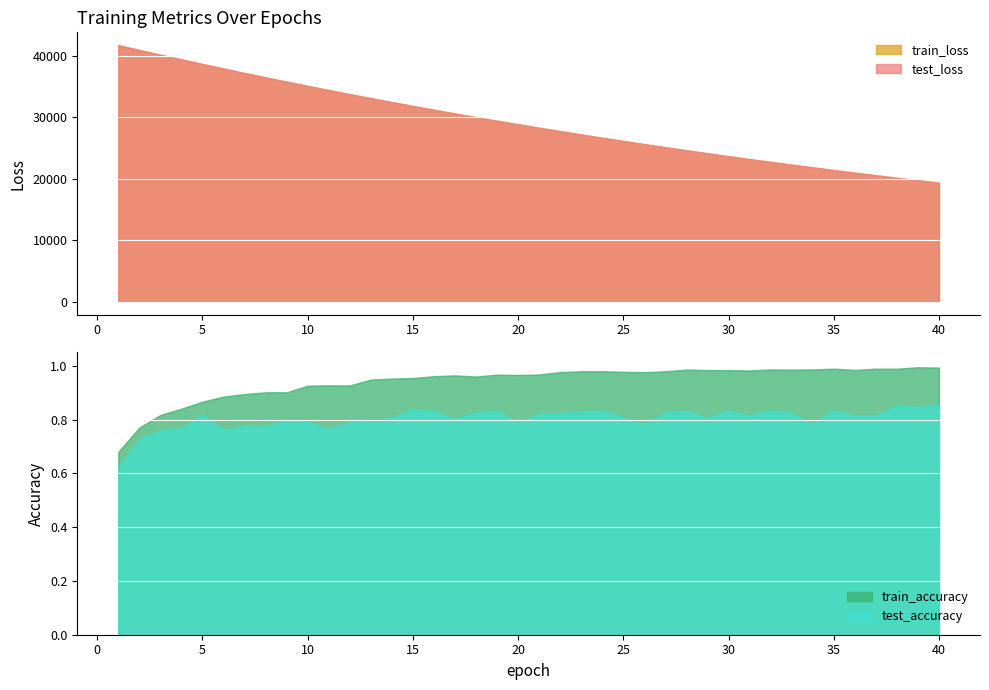

What is the sum of all train_loss values?

1169986.9